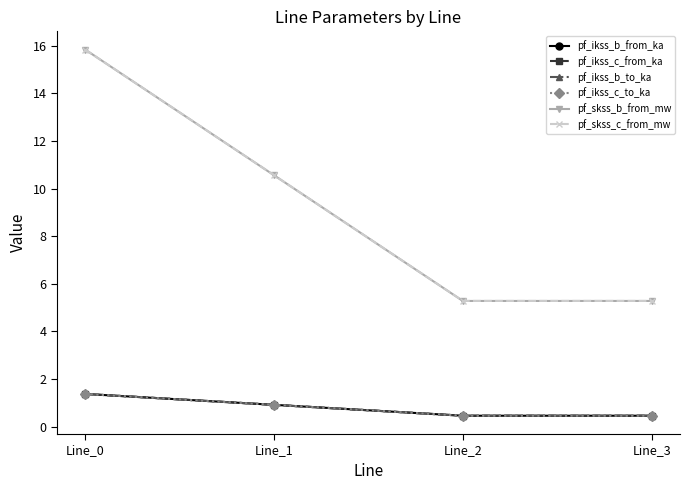

Where do pf_skss_b_from_mw and pf_skss_c_from_mw first cross each other?

Line_1 and Line_2